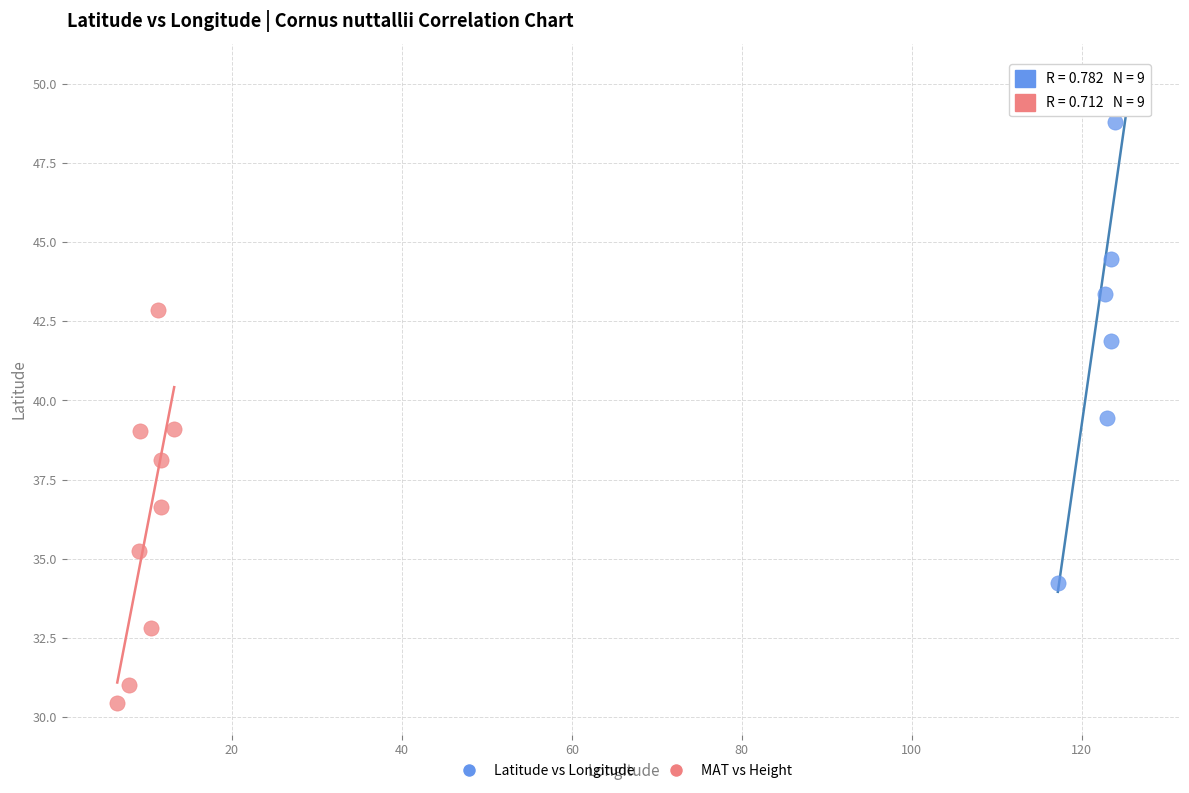

Which series has the widest spread of Y values?

Latitude vs Longitude